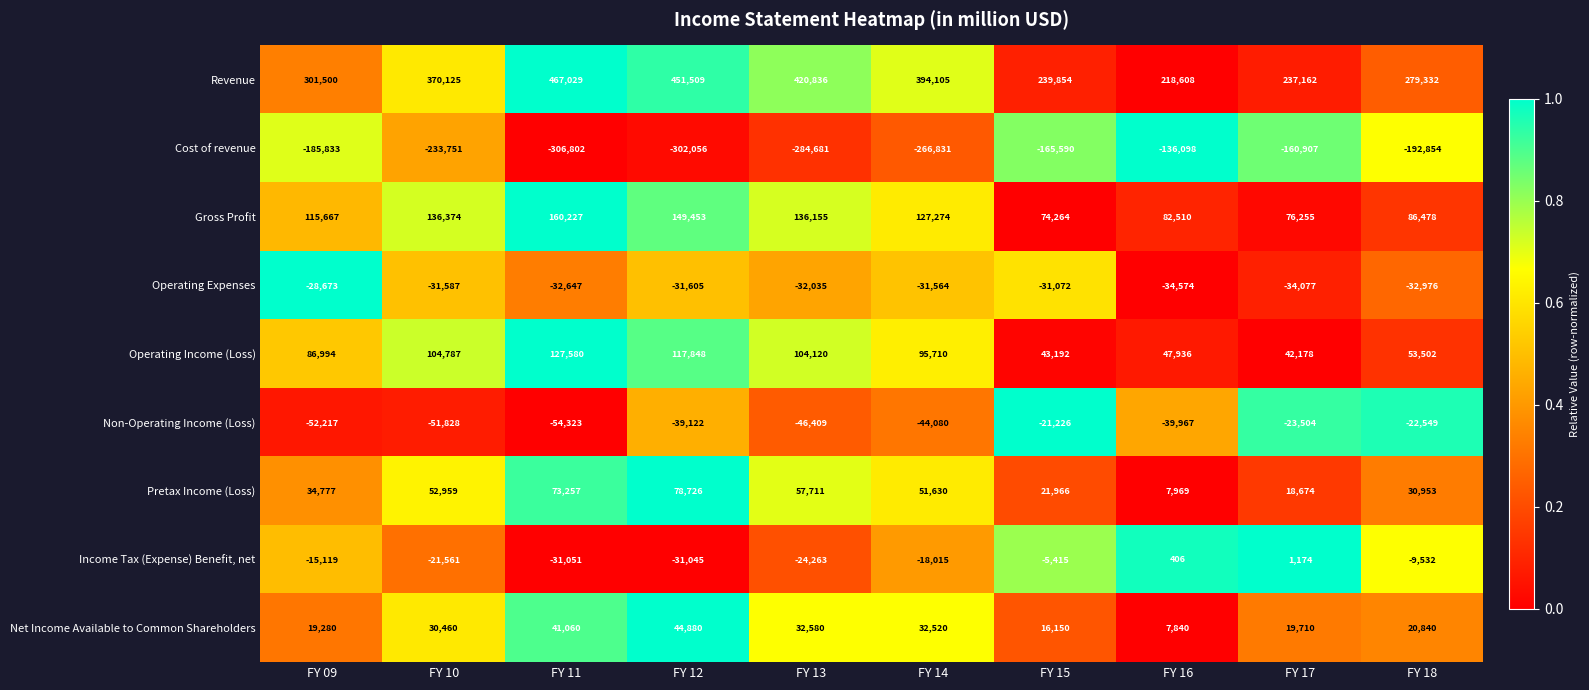

How many categories are shown in the chart?

10